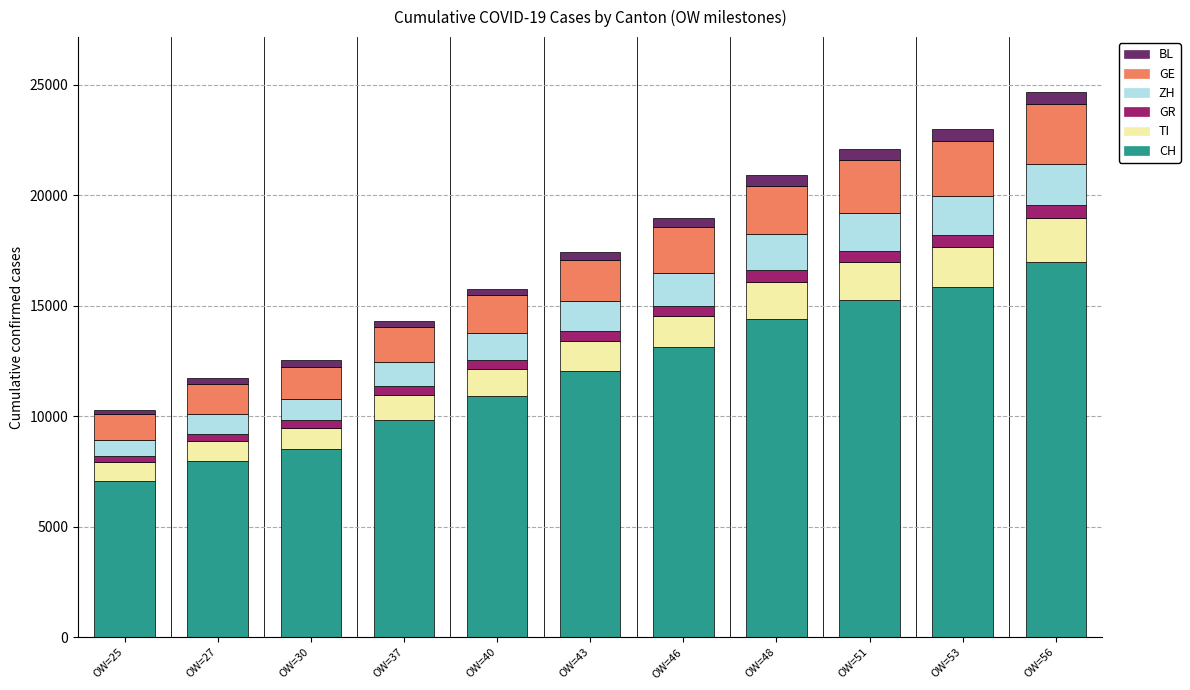

What is the minimum value for CH?

7067